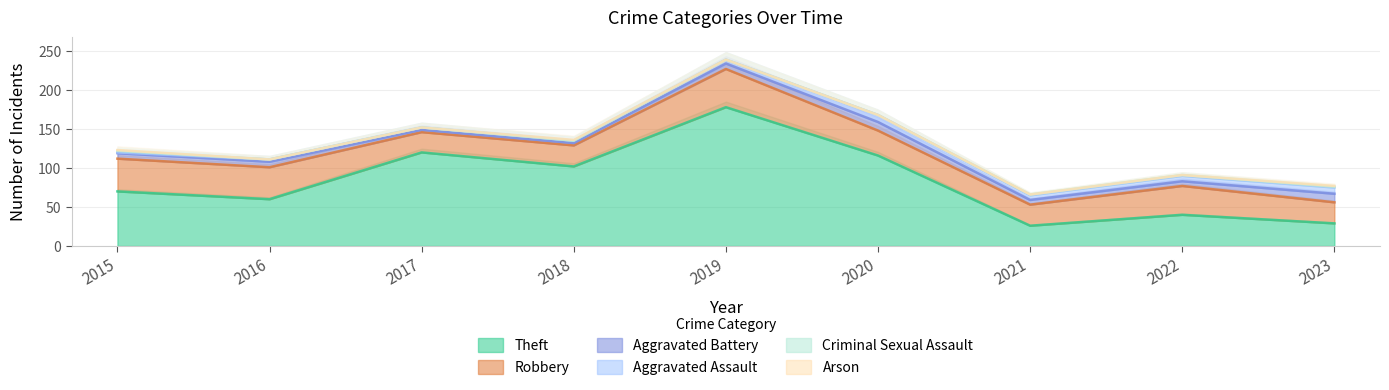

Rank the series at 2017 from highest to lowest value.

Theft, Robbery, Aggravated Assault, Aggravated Battery, Arson, Criminal Sexual Assault